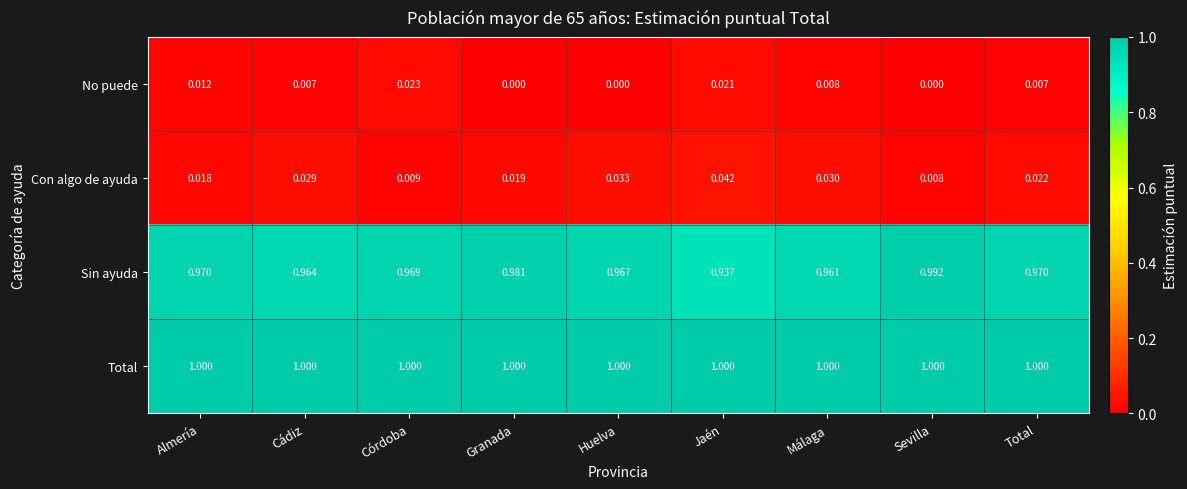

Which series has the largest total across all categories?

Total